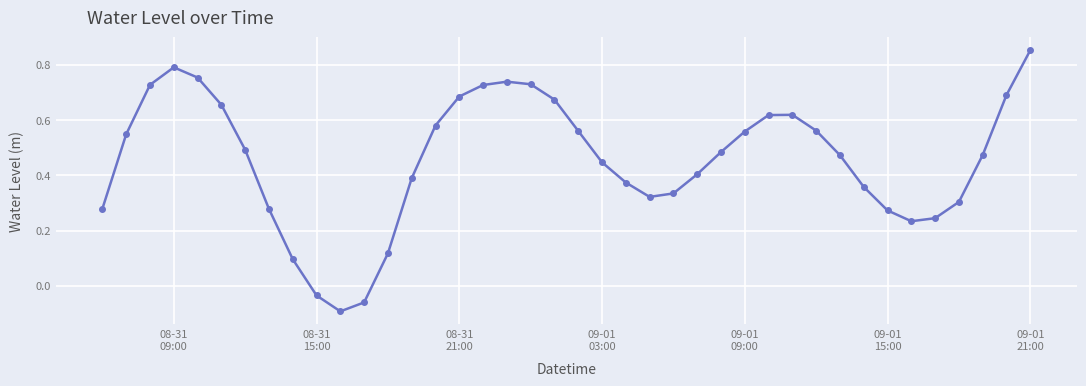

True or false: there are more than 1 points higher than both neighbors.

True